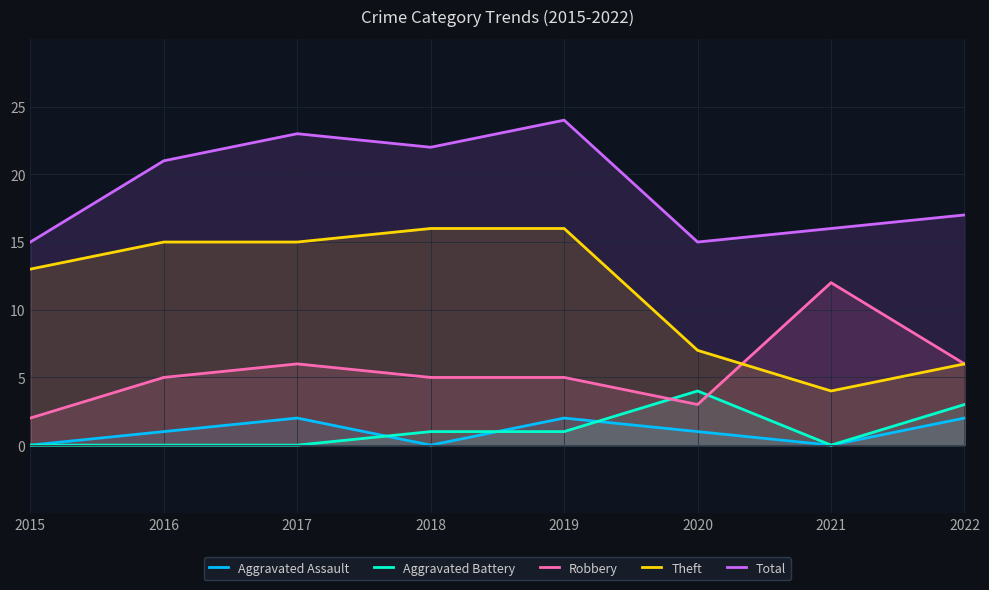

Reading left to right, what are all the values shown in this chart?

Aggravated Assault: 2015=0	2016=1	2017=2	2018=0	2019=2	2020=1	2021=0	2022=2
Aggravated Battery: 2015=0	2016=0	2017=0	2018=1	2019=1	2020=4	2021=0	2022=3
Robbery: 2015=2	2016=5	2017=6	2018=5	2019=5	2020=3	2021=12	2022=6
Theft: 2015=13	2016=15	2017=15	2018=16	2019=16	2020=7	2021=4	2022=6
Total: 2015=15	2016=21	2017=23	2018=22	2019=24	2020=15	2021=16	2022=17